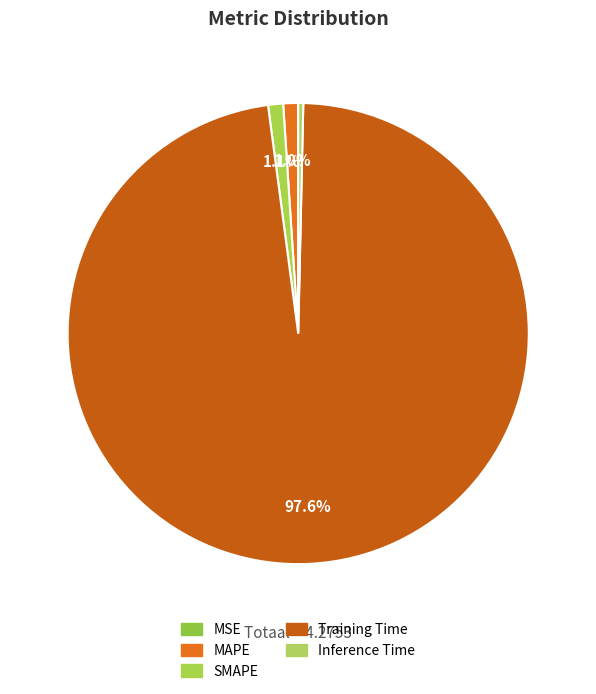

How many segments does this pie chart have?

5